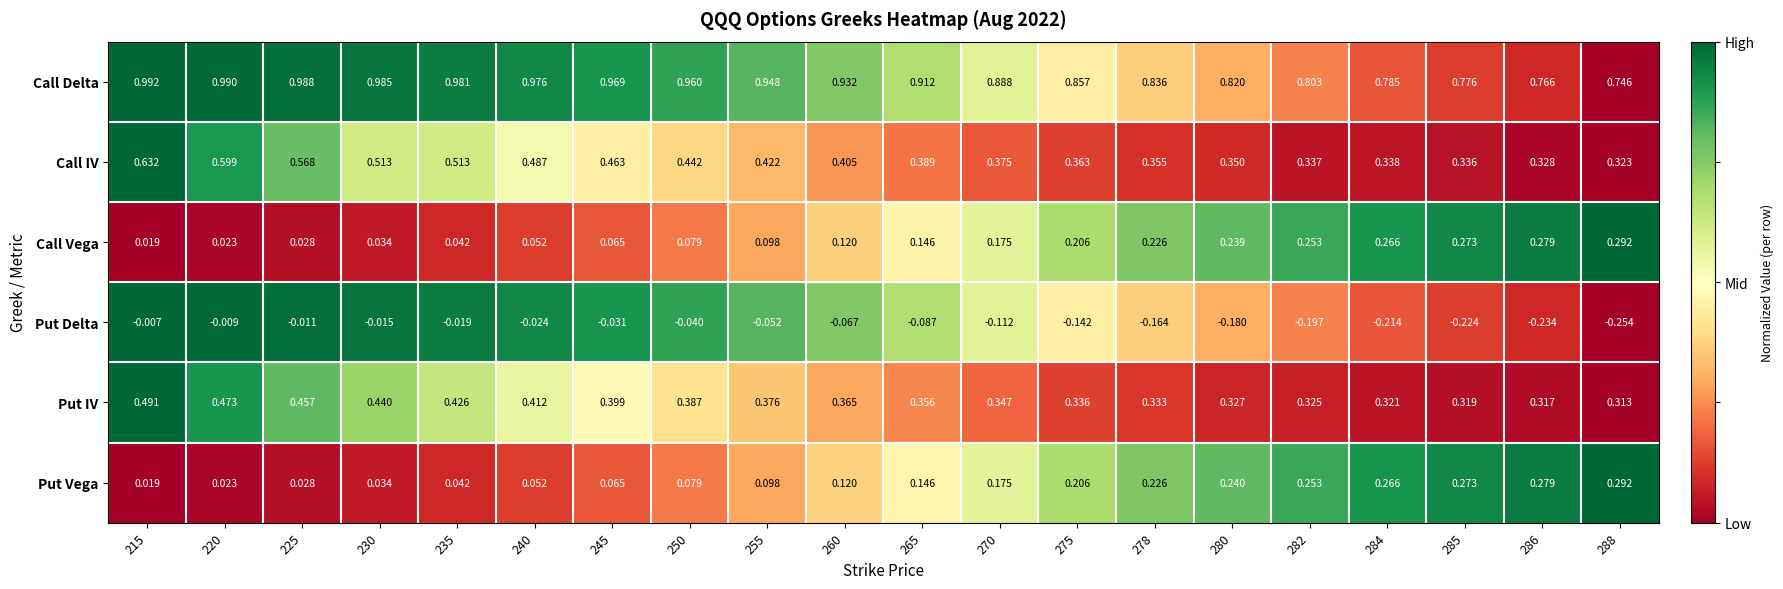

At how many categories does at least one series exceed 0?

20